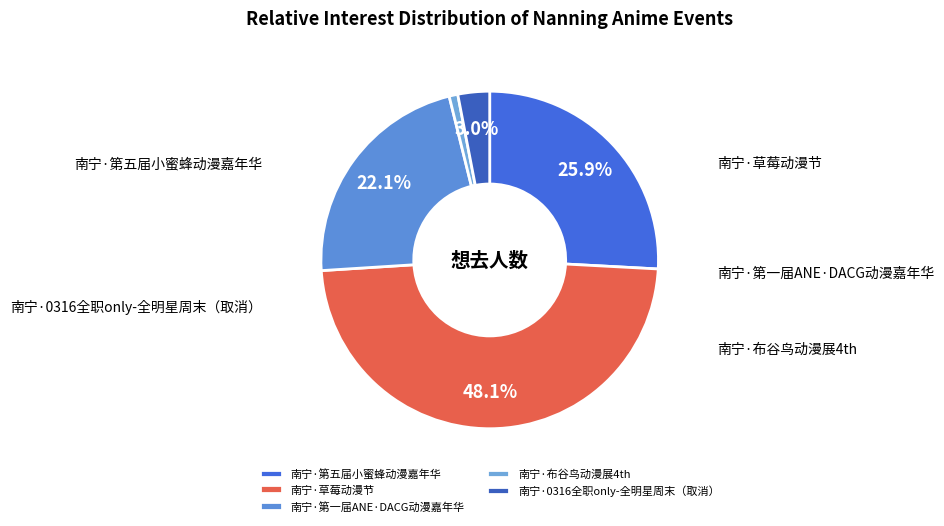

Rank the categories by value from highest to lowest.

南宁·草莓动漫节, 南宁·第五届小蜜蜂动漫嘉年华, 南宁·第一届ANE·DACG动漫嘉年华, 南宁·0316全职only-全明星周末（取消）, 南宁·布谷鸟动漫展4th